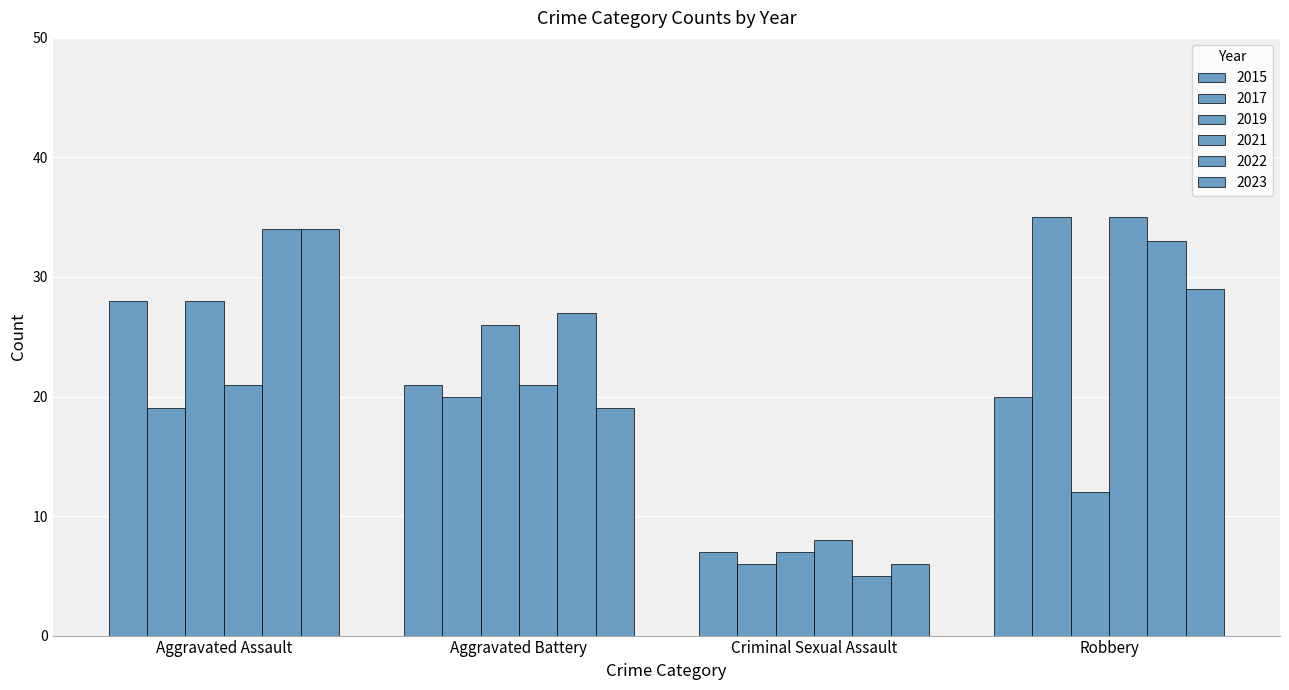

Which label corresponds to the largest value in the chart?

Robbery